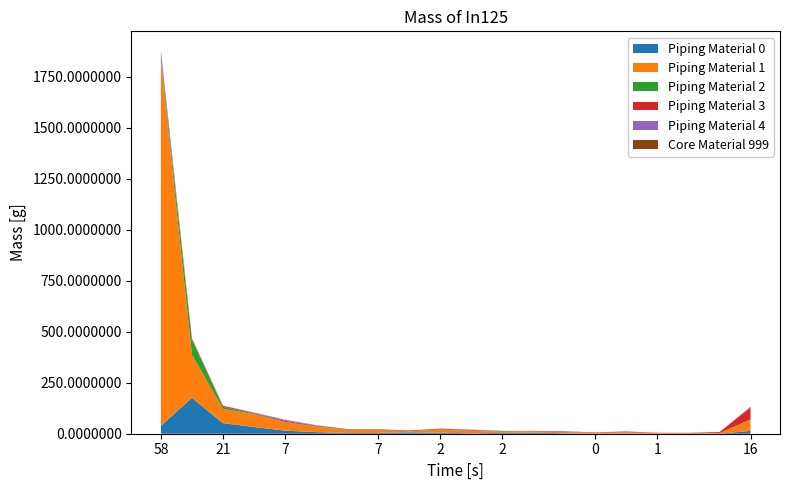

Reading right to left, extract all data points from this chart.

Piping Material 0: 16=14	0=0	0=2	1=0	0=1	0=0	1=2	1=6	2=4	0=2	2=5	1=7	7=4	6=4	9=8	7=15	12=33	21=52	19=176	58=39
Piping Material 1: 16=55	0=3	0=3	1=4	0=6	0=5	1=6	1=6	2=6	0=12	2=15	1=5	7=15	6=15	9=27	7=40	12=63	21=70	19=212	58=1785
Piping Material 2: 16=1	0=0	0=0	1=0	0=0	0=0	1=0	1=0	2=3	0=1	2=1	1=1	7=0	6=2	9=2	7=3	12=3	21=10	19=74	58=17
Piping Material 3: 16=58	0=5	0=0	1=1	0=4	0=2	1=3	1=2	2=1	0=3	2=3	1=3	7=1	6=2	9=3	7=5	12=3	21=5	19=4	58=3
Piping Material 4: 16=1	0=0	0=0	1=0	0=0	0=0	1=1	1=0	2=0	0=1	2=0	1=0	7=0	6=0	9=1	7=5	12=2	21=1	19=0	58=29
Core Material 999: 16=3	0=0	0=0	1=0	0=0	0=0	1=0	1=0	2=0	0=1	2=1	1=0	7=2	6=0	9=1	7=1	12=0	21=0	19=3	58=7